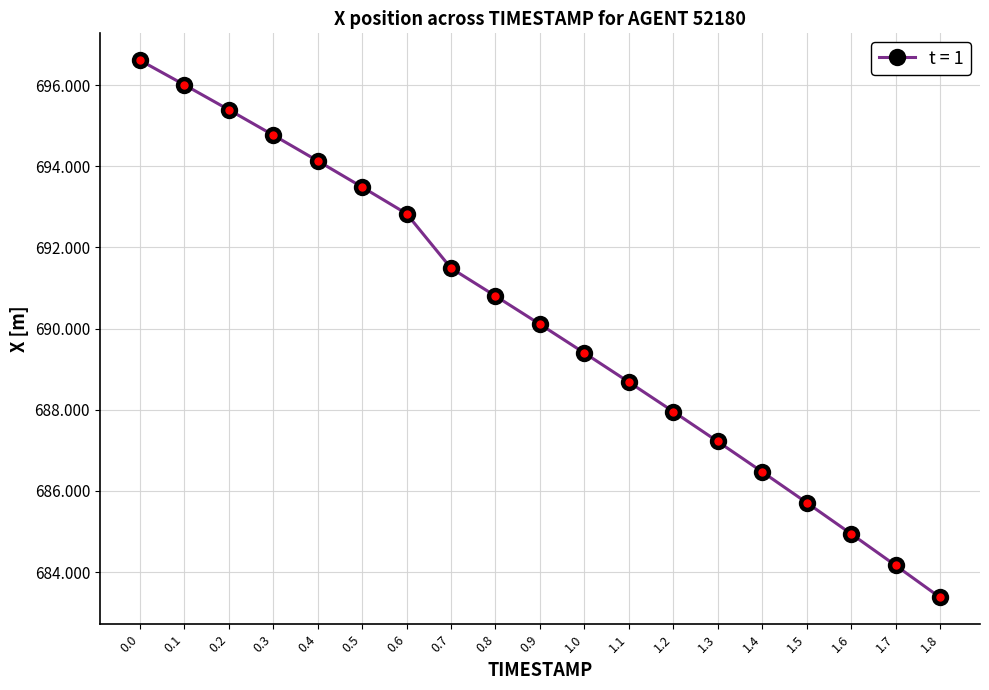

How many lines are shown in the chart?

1